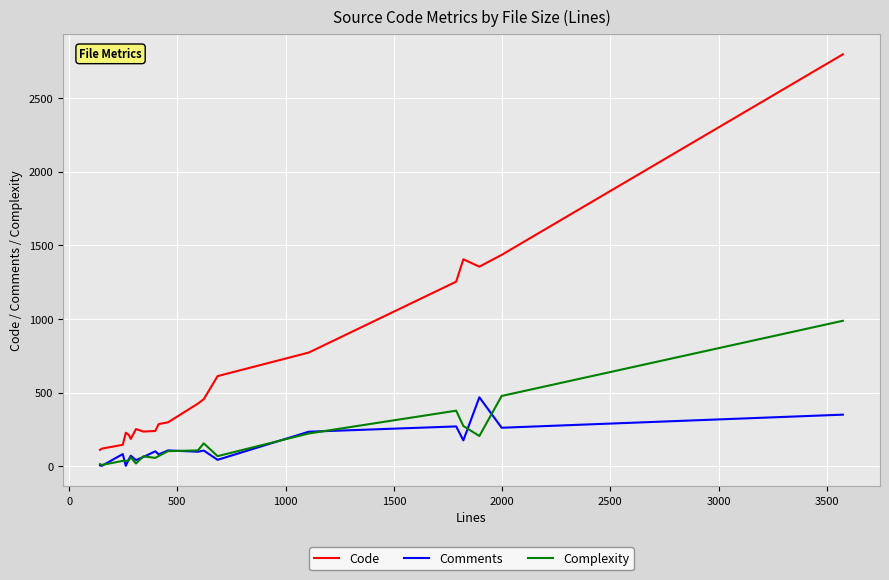

What is the maximum value shown in the chart?

2799